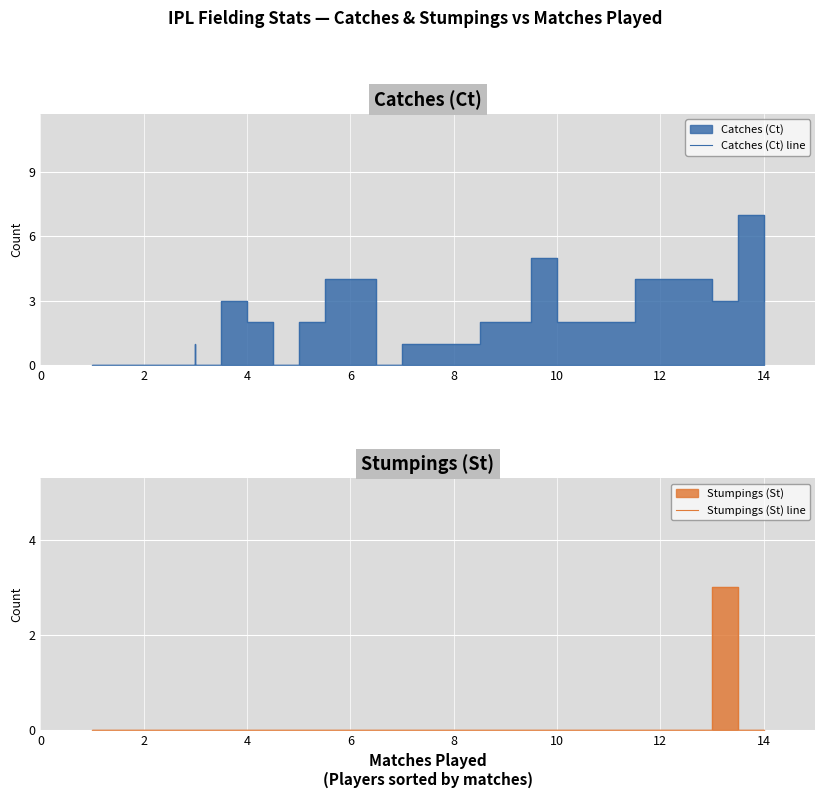

Count the Catches (Ct) line values in the range 0 to 3.

19